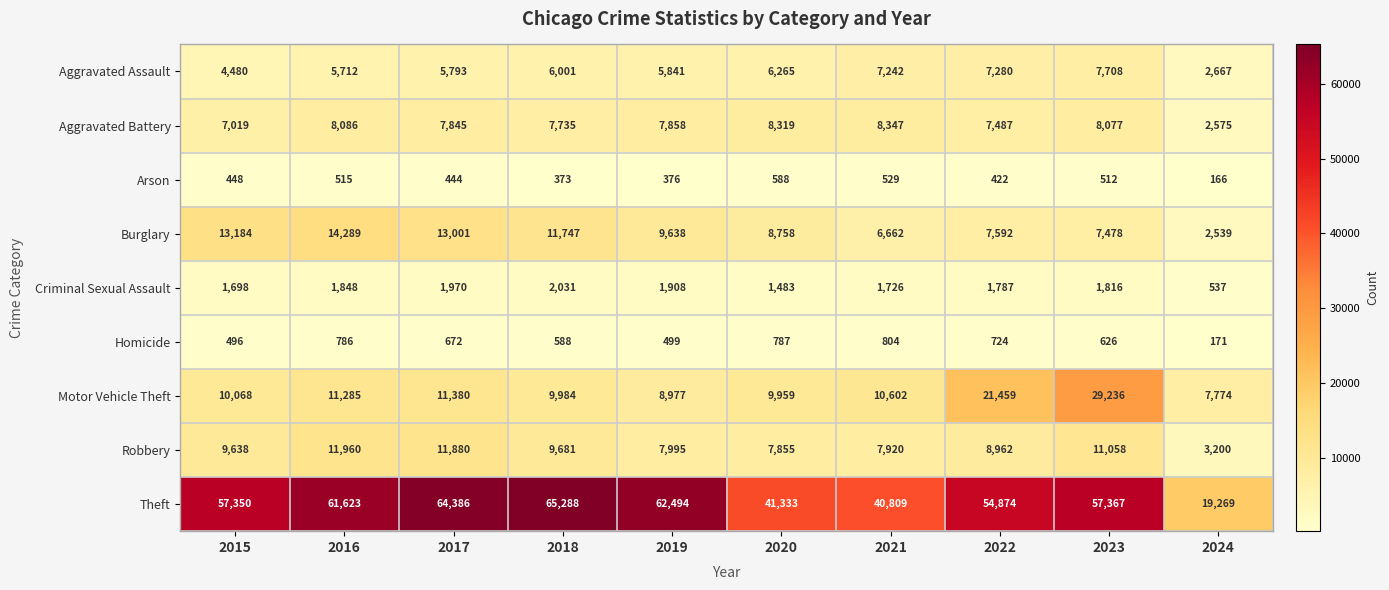

Rank the series at 2019 from lowest to highest value.

Arson, Homicide, Criminal Sexual Assault, Aggravated Assault, Aggravated Battery, Robbery, Motor Vehicle Theft, Burglary, Theft